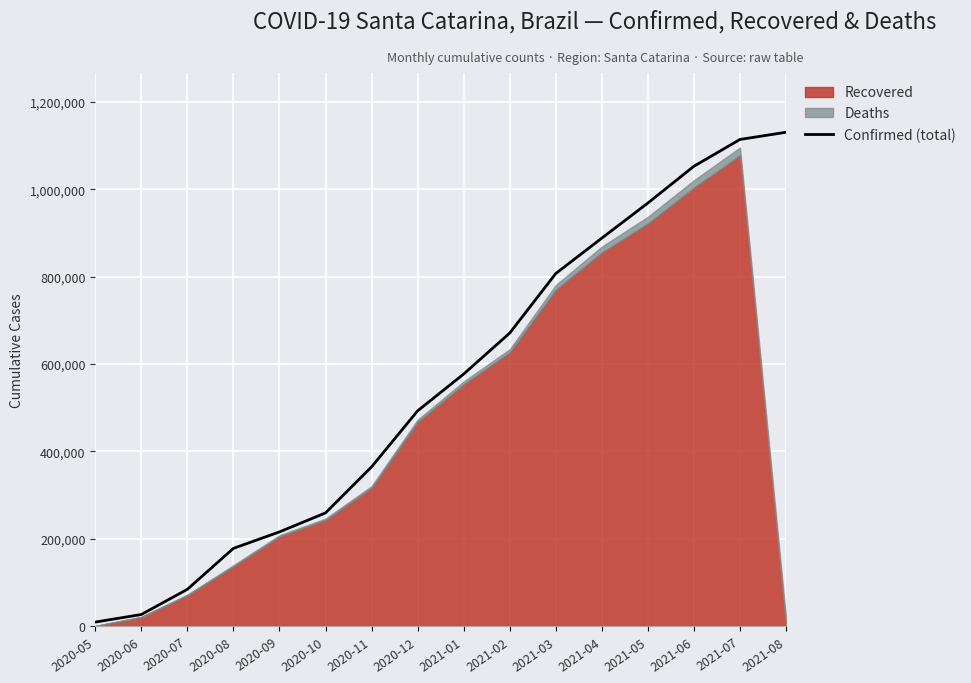

What is the difference between the values at 2021-03 and 2021-01?

230114